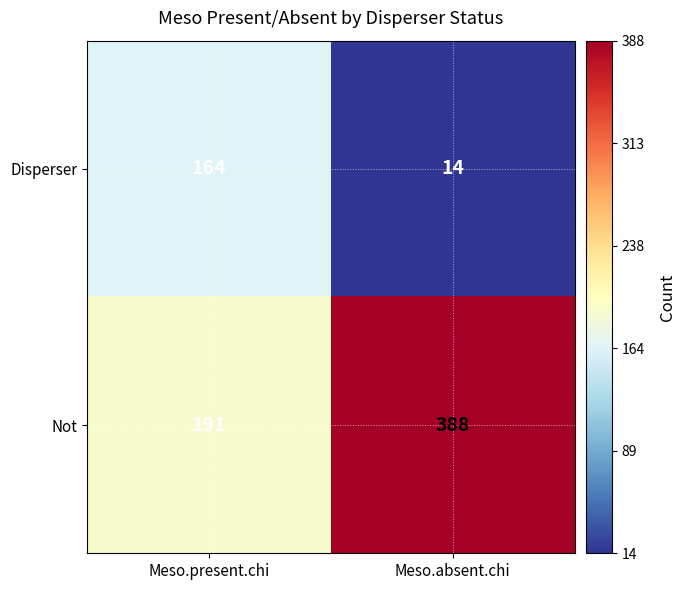

Between Meso.present.chi and Meso.absent.chi, which series saw the biggest shift?

Not